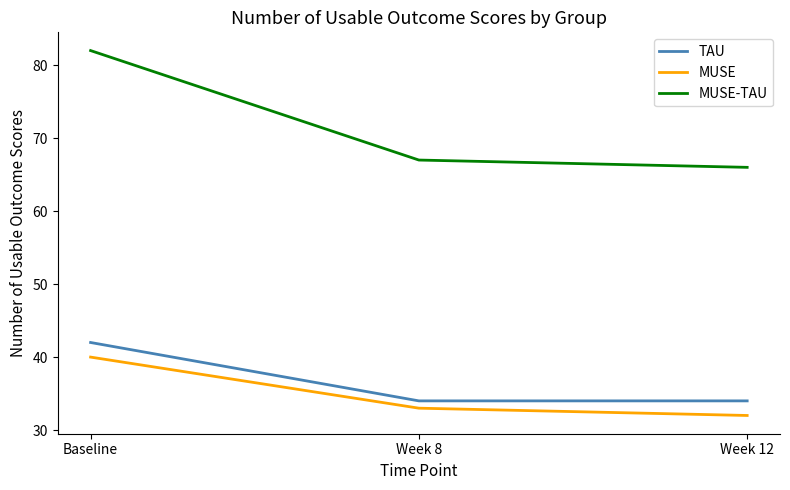

How many categories are shown in the chart?

3